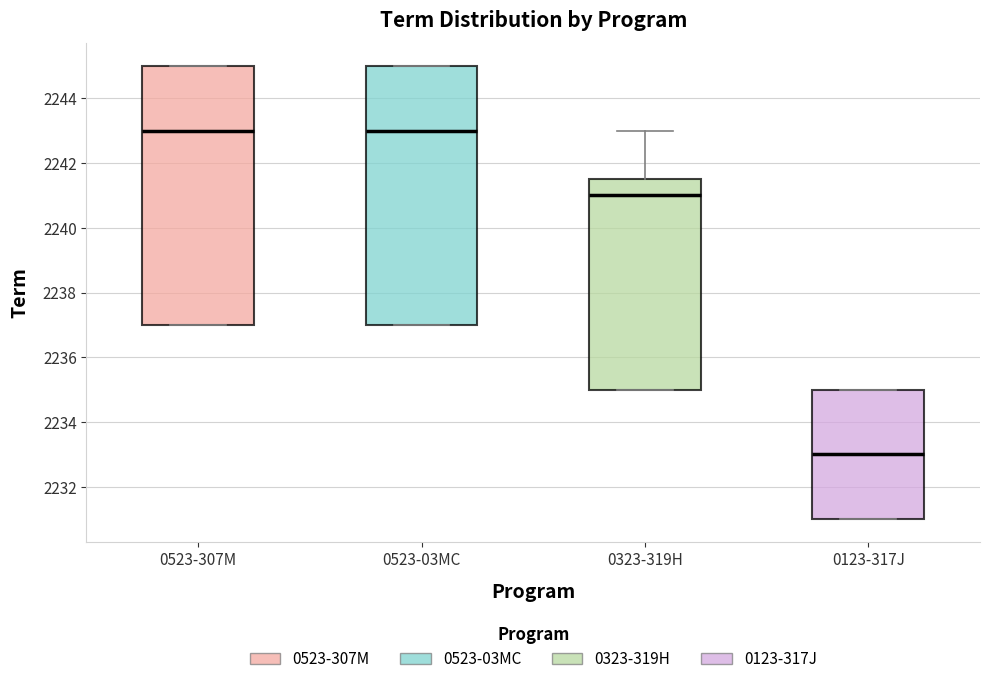

Where is the lower edge of the box for 0523-03MC on the y-axis? The values are not printed on the chart, so give them approximately, as read against the axis.

2237.0